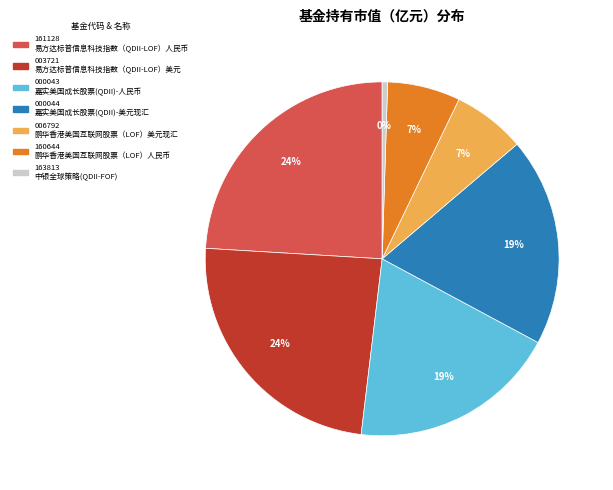

How many segments does this pie chart have?

7